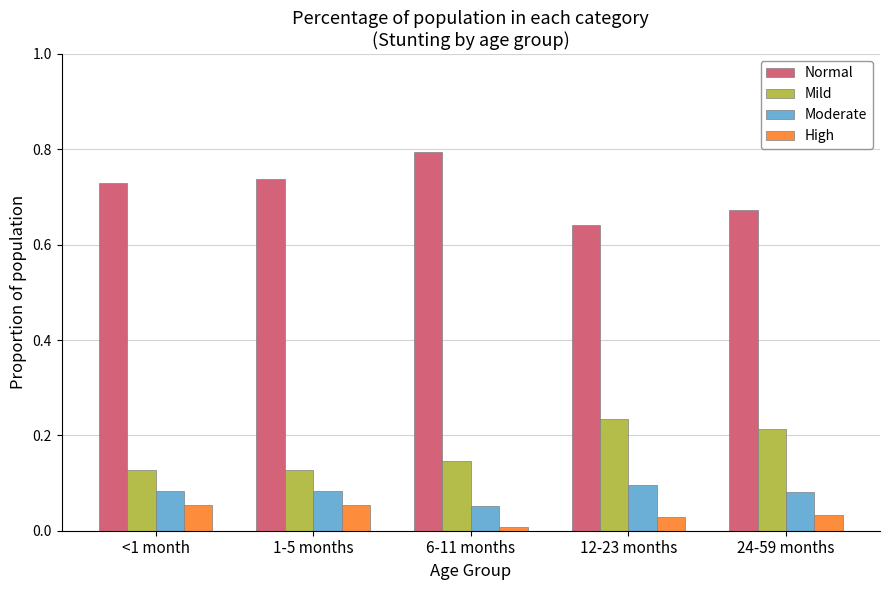

Which label corresponds to the largest value in the chart?

6-11 months